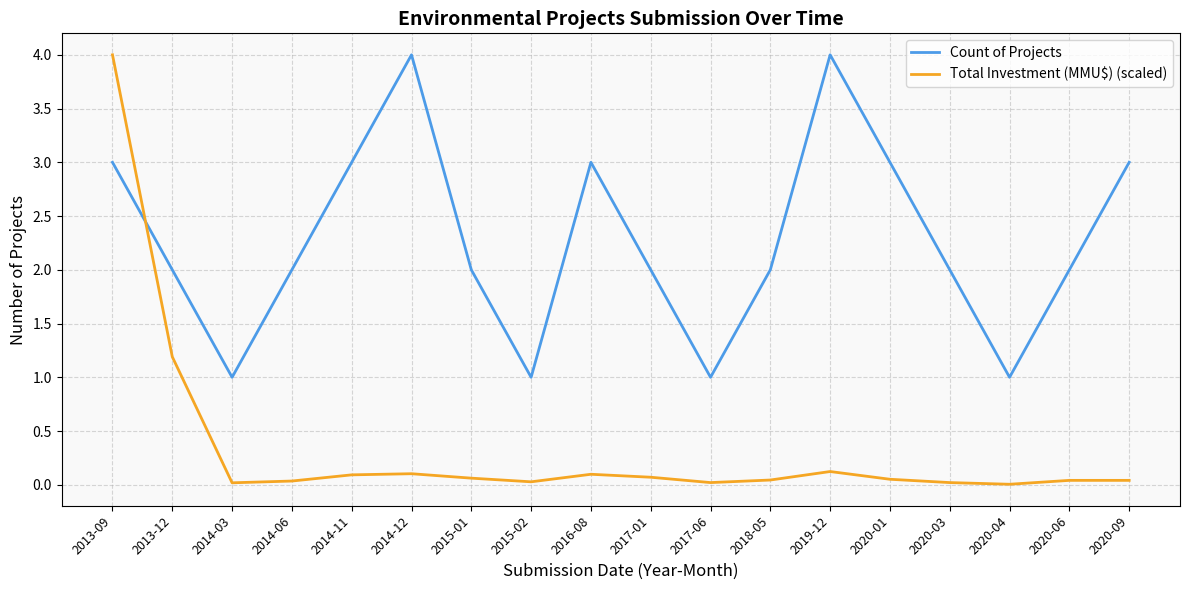

Between 2017-06 and 2018-05, which series saw the biggest shift?

Count of Projects